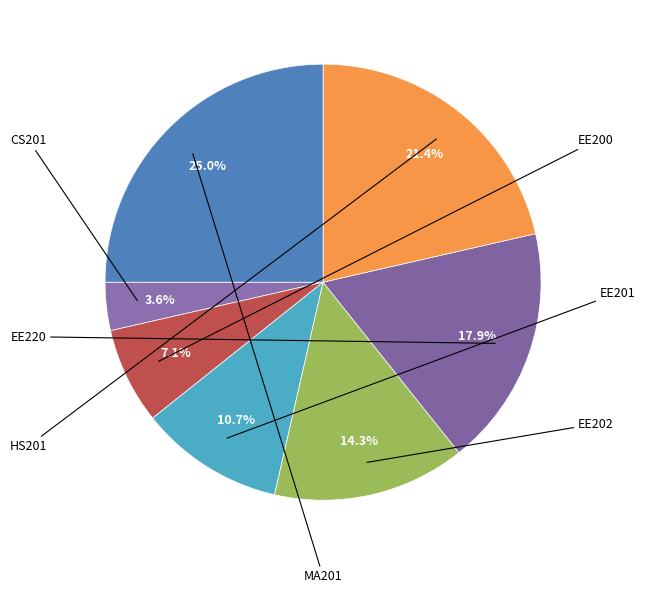

Count the number of slices in the pie.

7